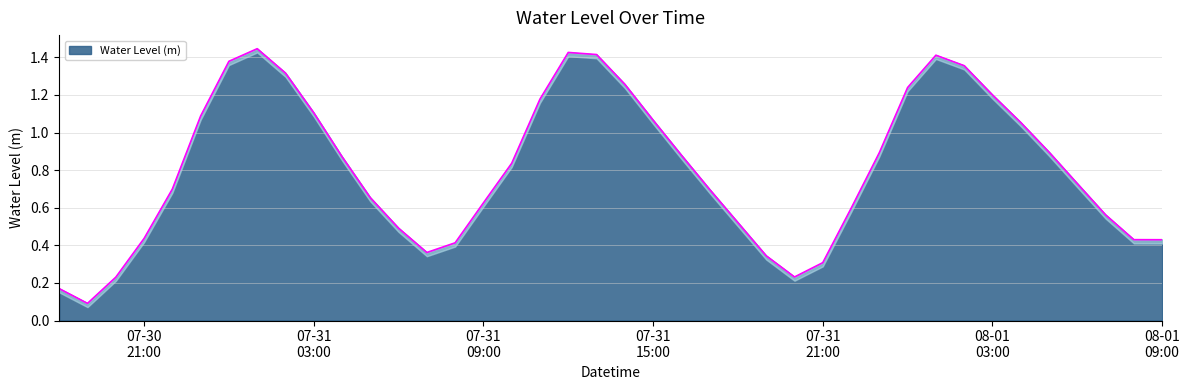

Between 2025-07-31 06:00:00 and 2025-07-31 03:00:00, which is larger?

2025-07-31 03:00:00